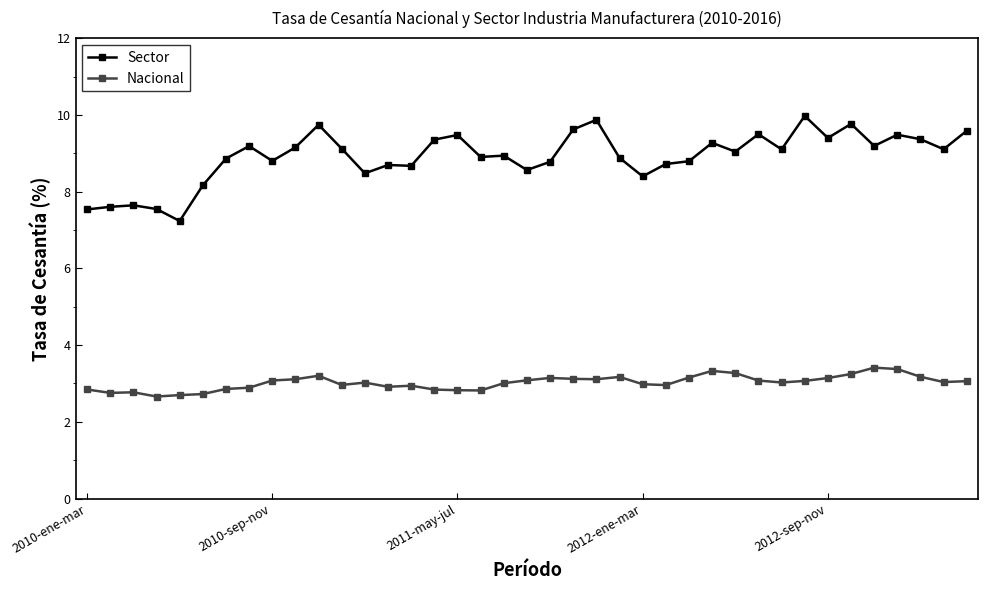

Is this an area chart (filled region under the line)?

No